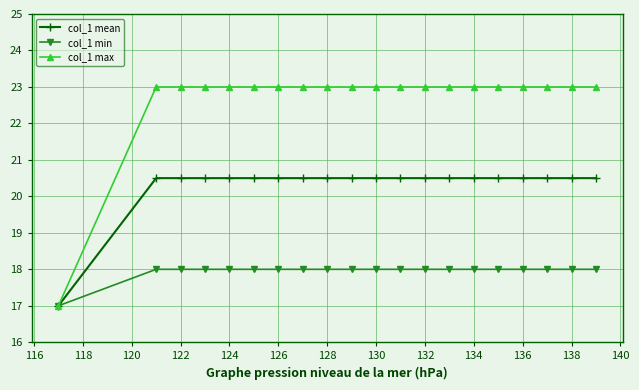

What is the smallest value displayed?

17.0